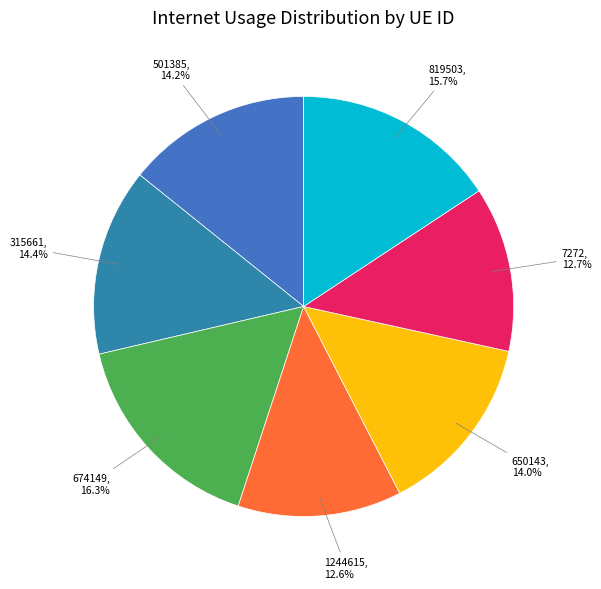

What is the largest slice in the pie chart?

674149